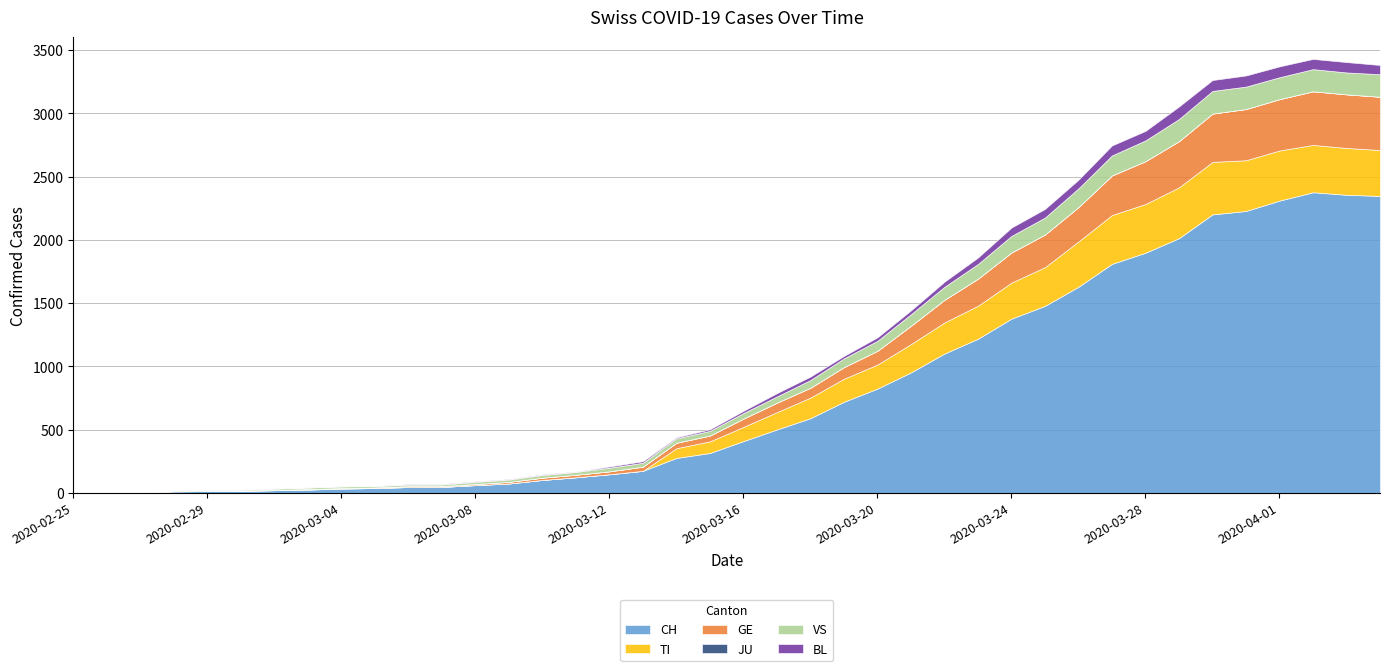

What is the difference between the maximum and second lowest values in the CH series?

2376